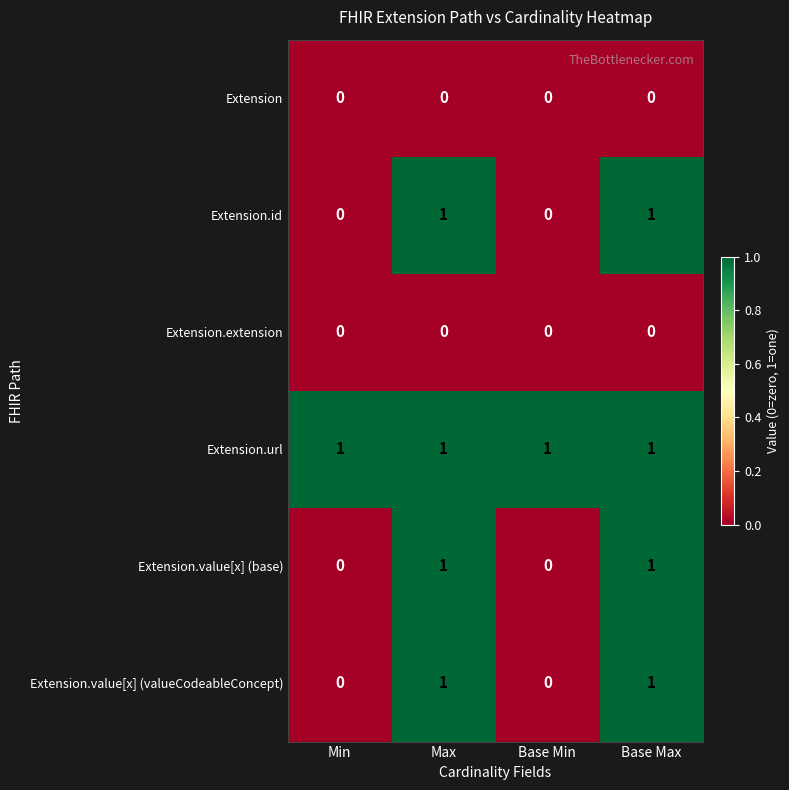

Count the Extension.value[x] (valueCodeableConcept) values in the range 0 to 1.

4